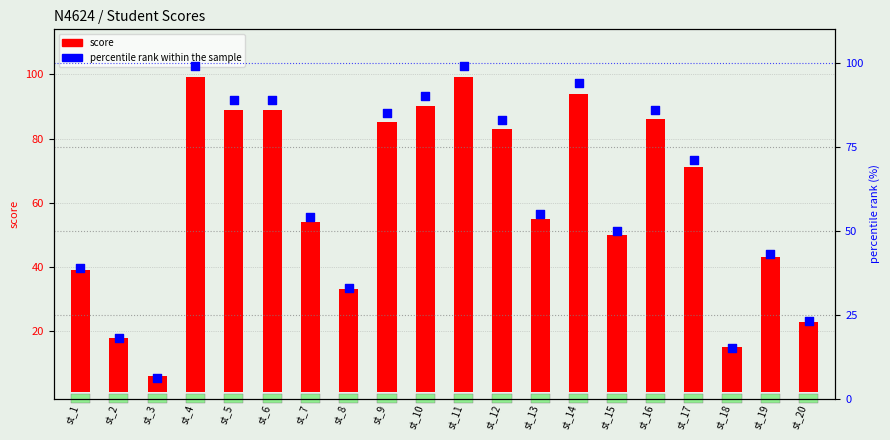

What is the total value across all series at st_10?

179